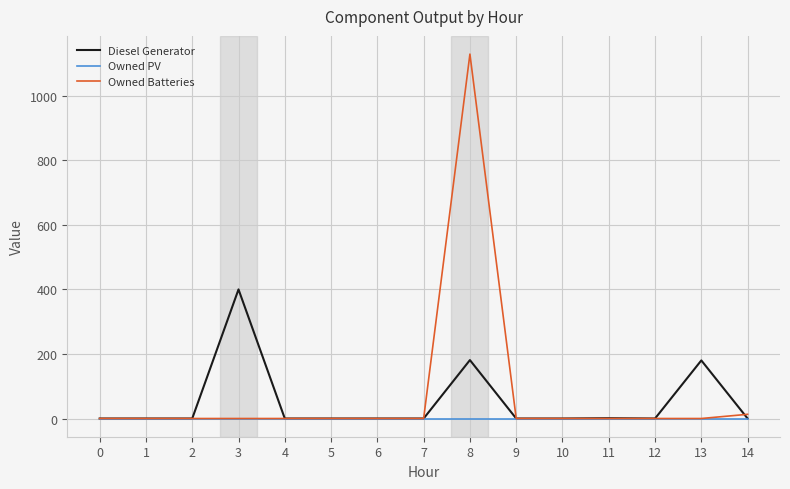

The value of Owned PV at 7 is 0. True or false?

True